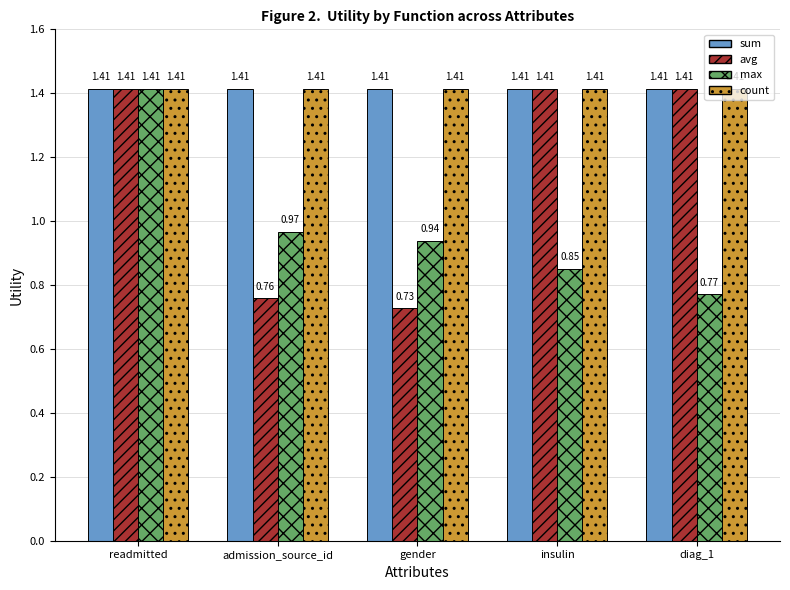

Is it true that max equals 1.1 at diag_1?

False